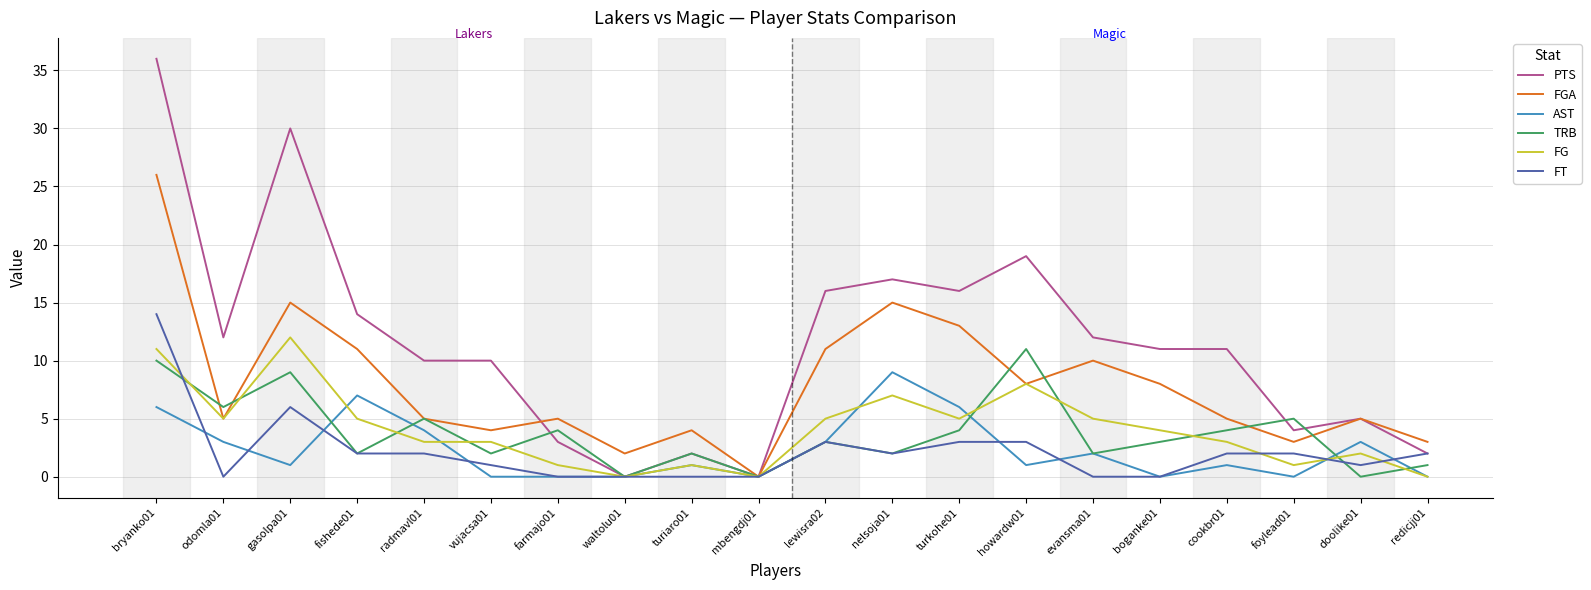

Where is FT nearest to the value 7?

gasolpa01